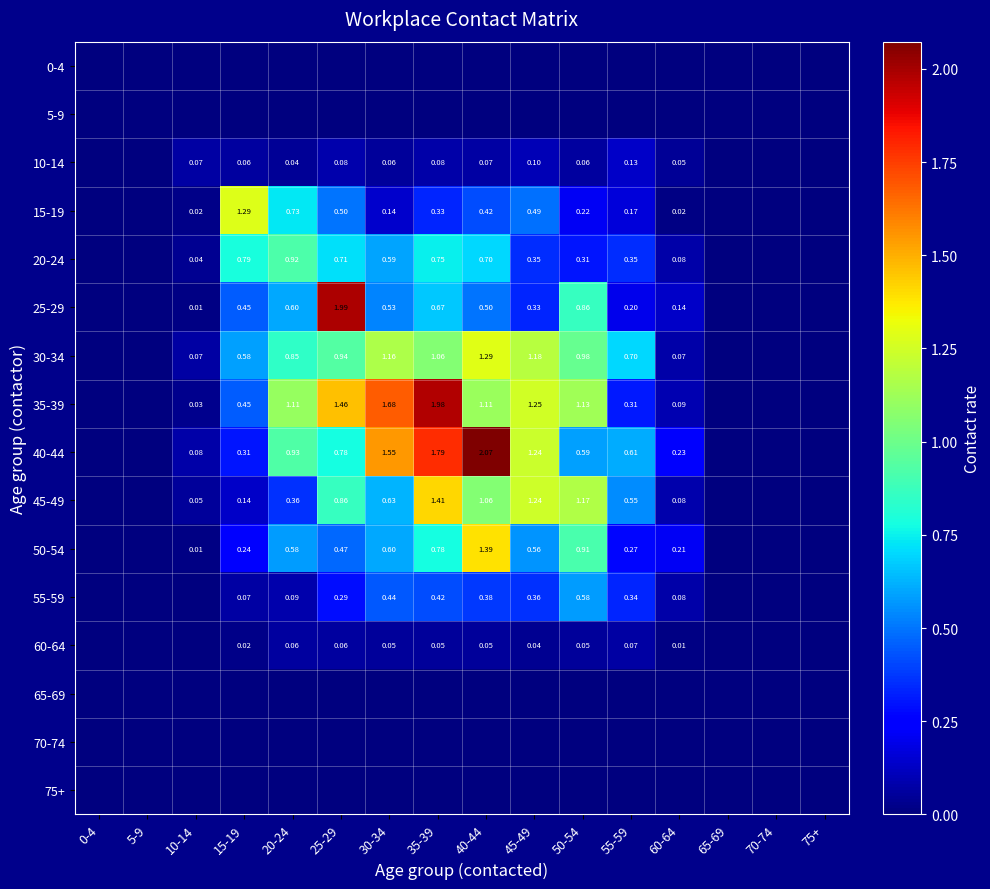

At which category is the sum across all series the highest?

35-39